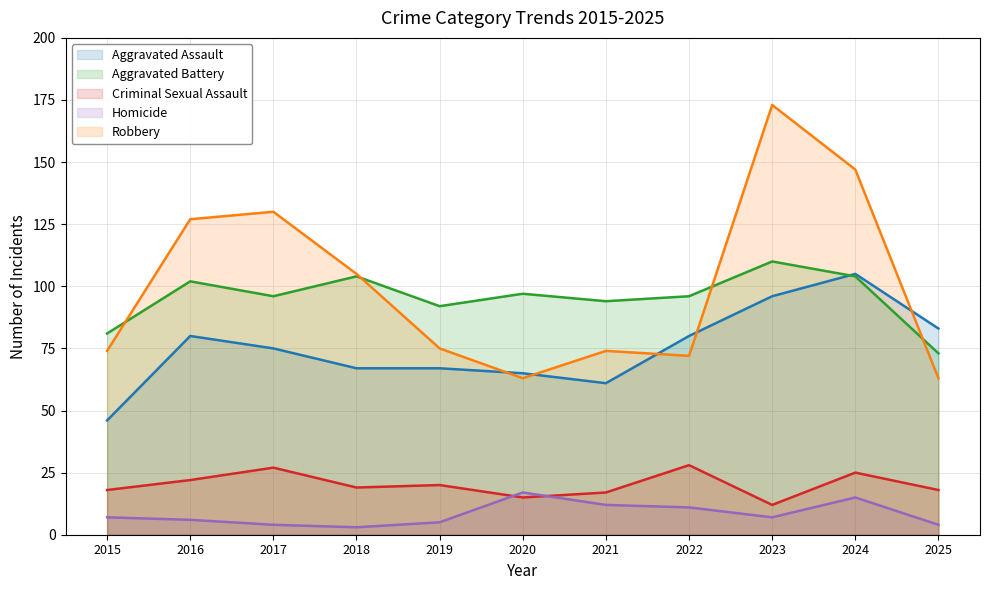

What is the value of the Aggravated Assault point at the 4th from the left?

67